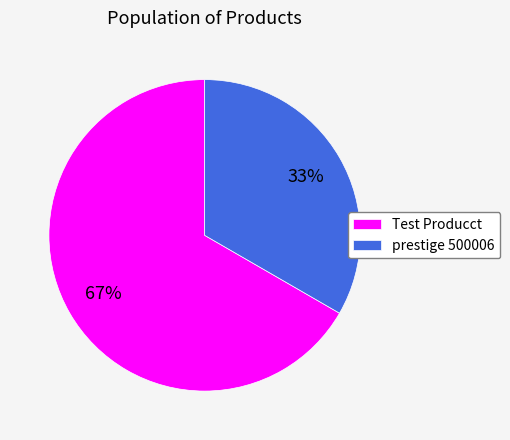

What is the ratio of the value at prestige 500006 to the value at Test Producct?

0.5